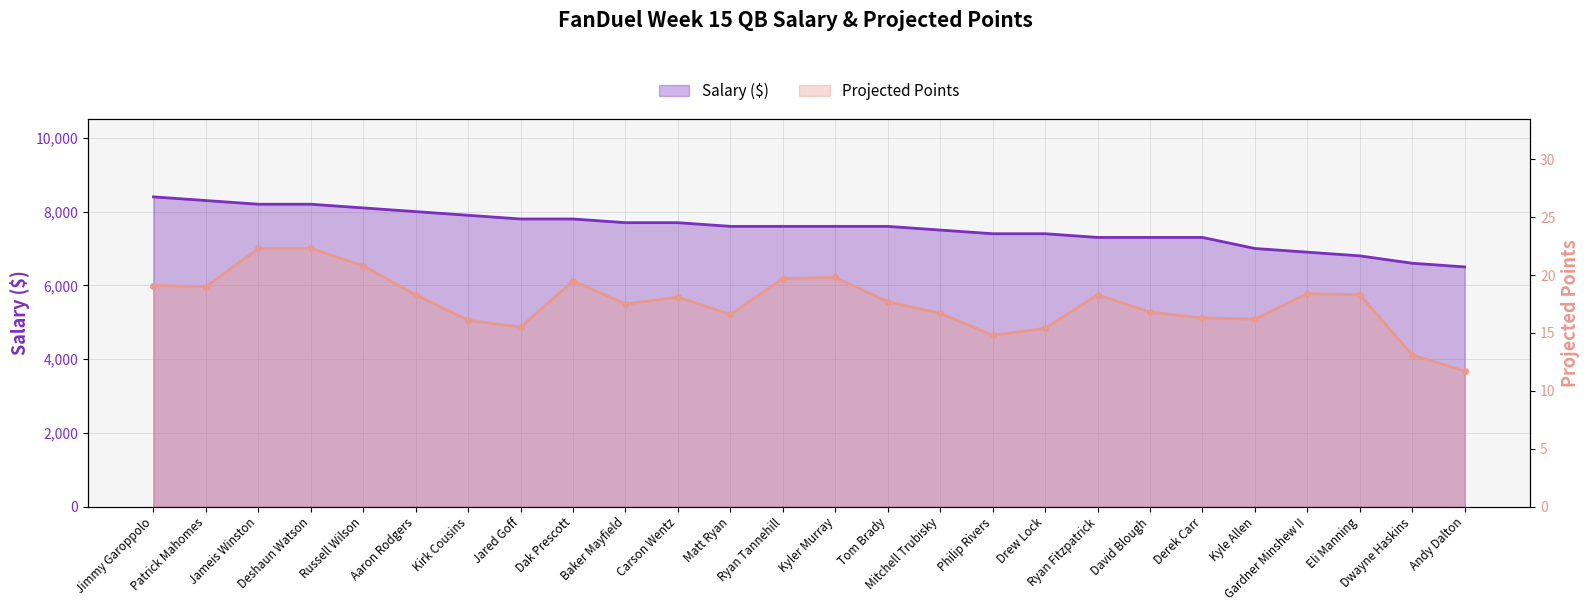

What is the sum of the Projected Points values at Mitchell Trubisky and Tom Brady?

34.4